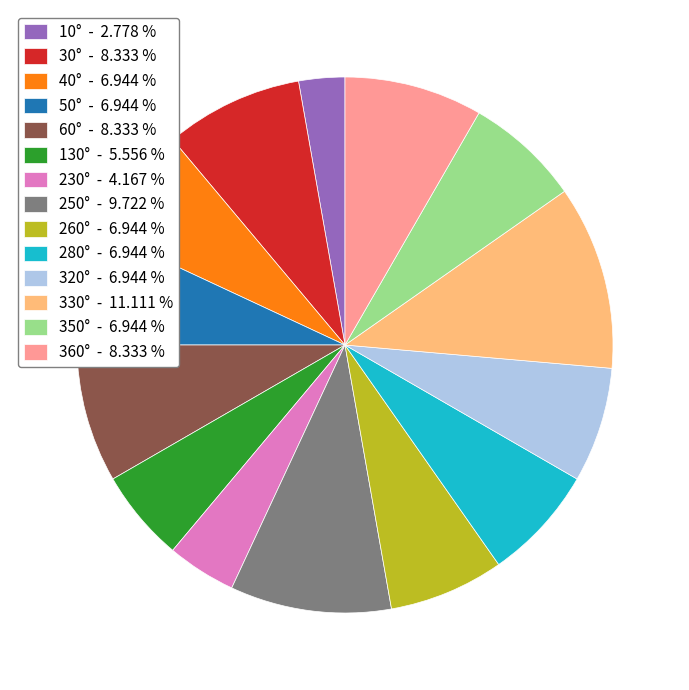

Is the sum of 330° - 11.111 % and 260° - 6.944 % greater than half?

No